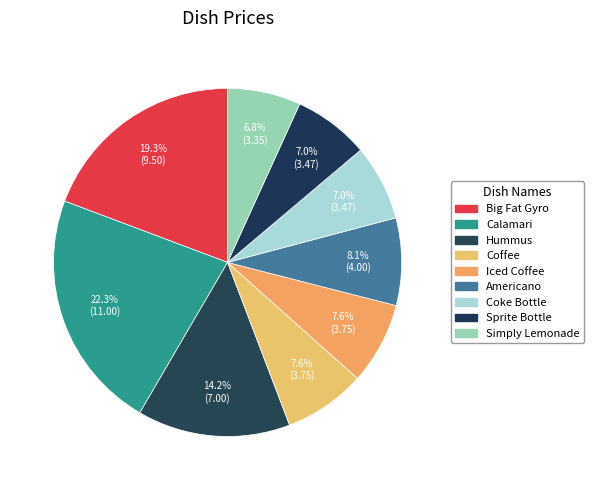

Rank the categories by value from highest to lowest.

Calamari, Big Fat Gyro, Hummus, Americano, Coffee, Iced Coffee, Coke Bottle, Sprite Bottle, Simply Lemonade